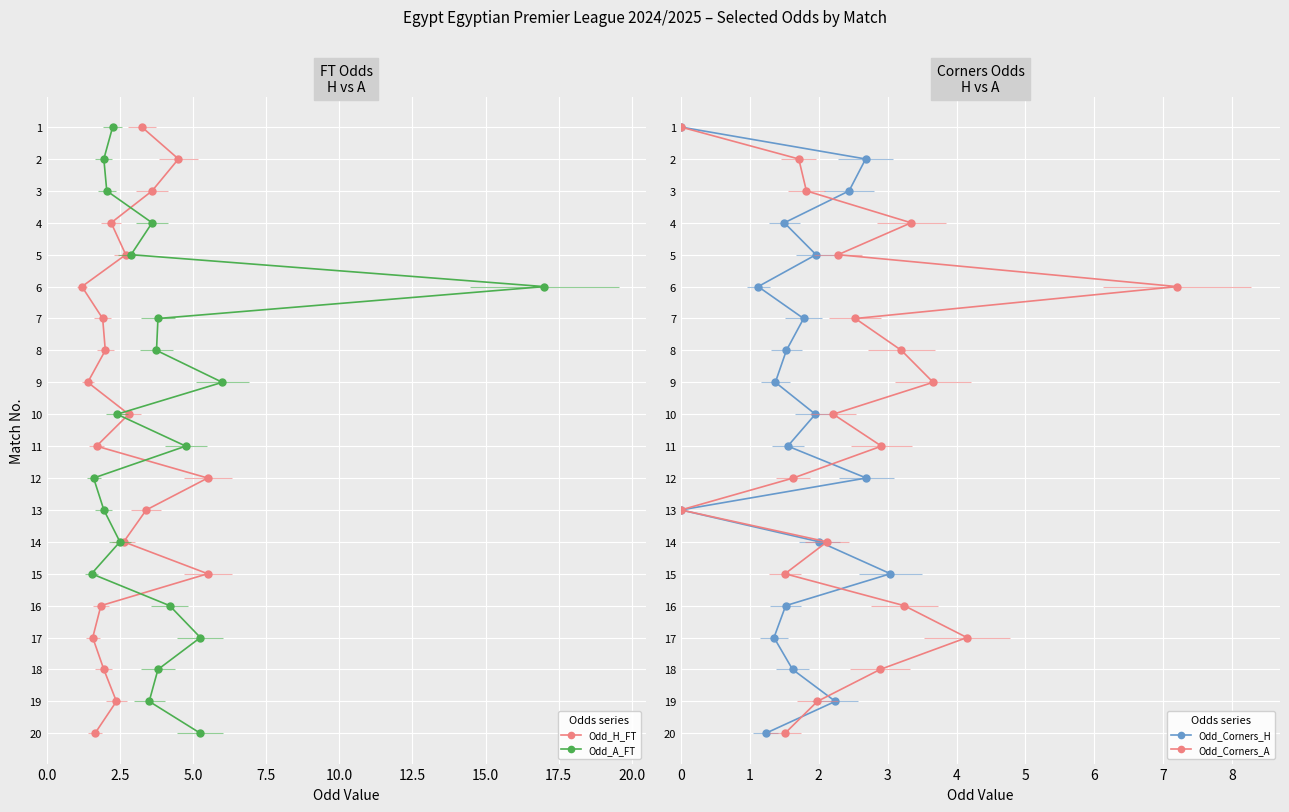

Is the value of Odd_H_FT at 12.5 greater than the value of Odd_A_FT at 10.0?

Yes